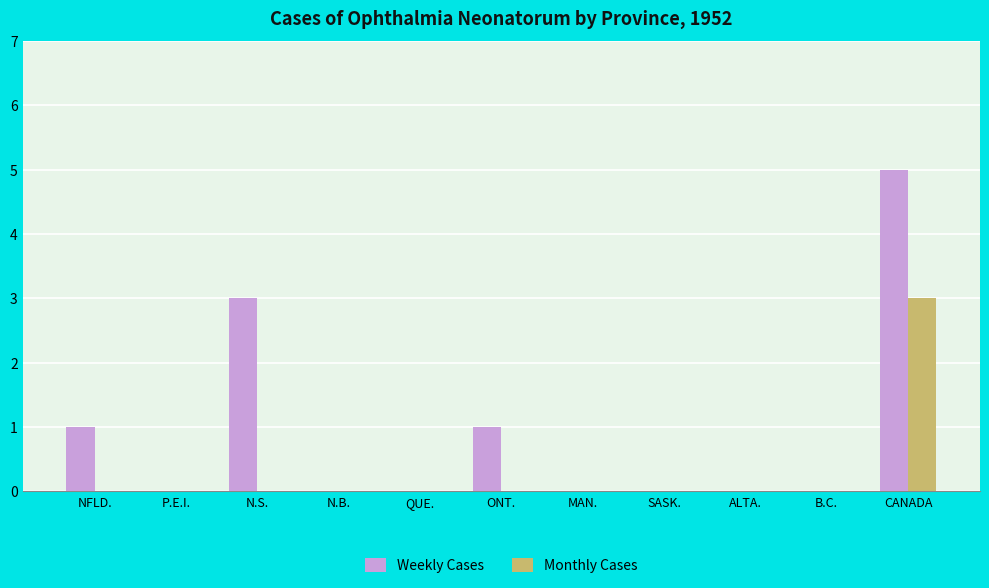

Between ONT. and SASK., which series saw the biggest shift?

Weekly Cases